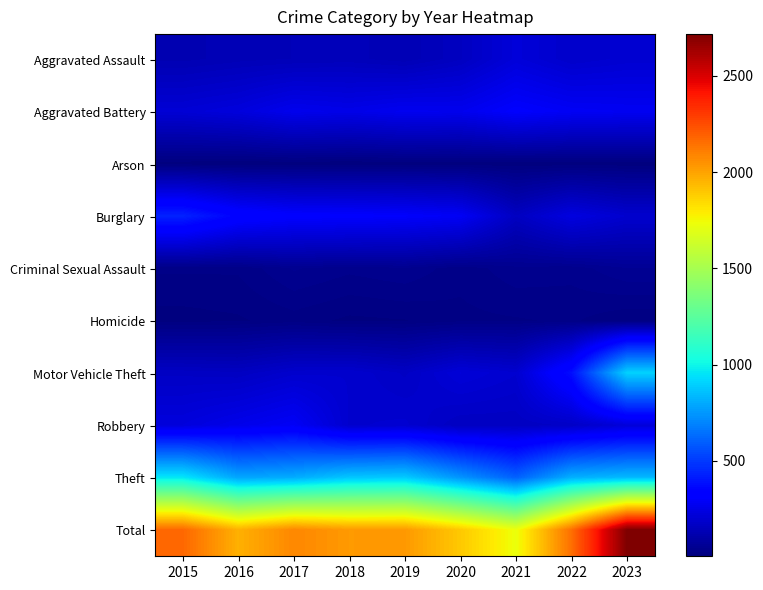

Which series has the largest total across all categories?

Total